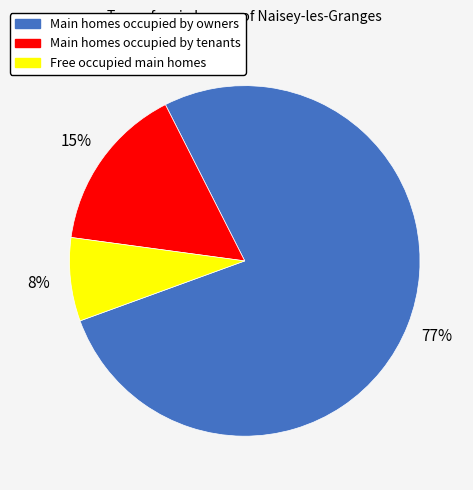

To the nearest percent, what is the average slice percentage?

33%